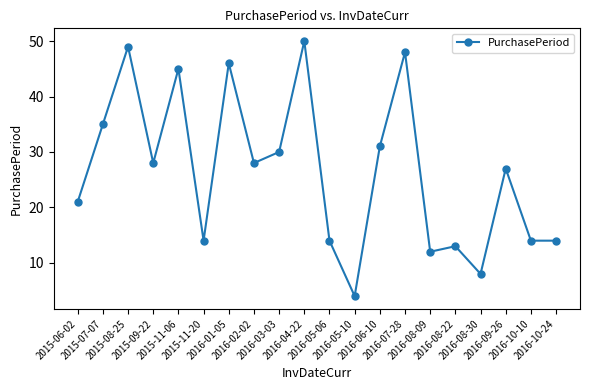

At which label does the data first exceed 28?

2015-07-07